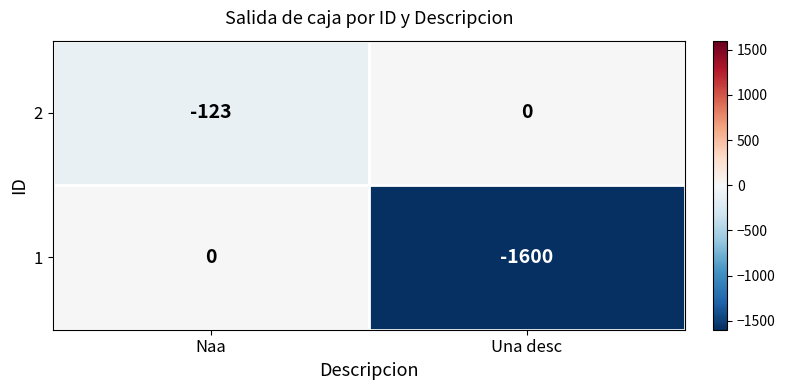

Rank the series at Naa from lowest to highest value.

2, 1